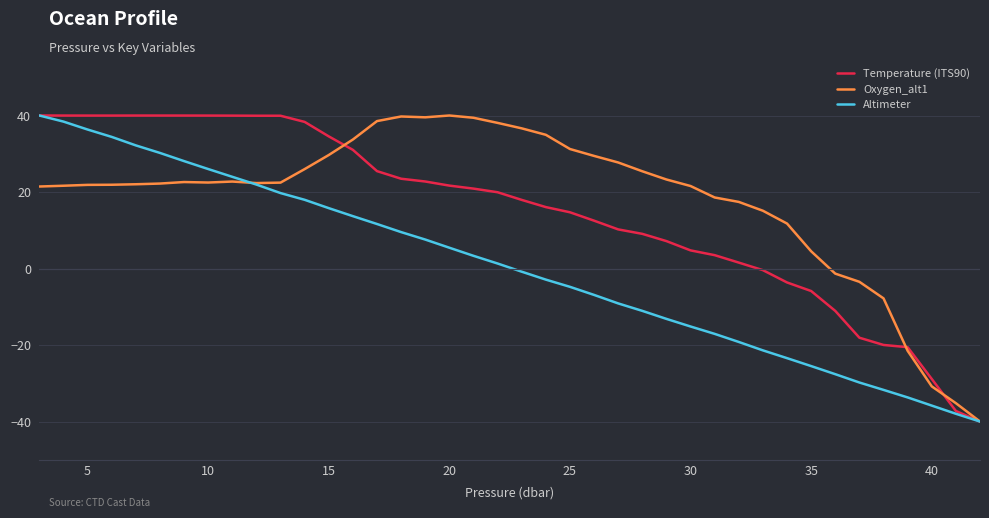

List the series in order of their overall mean, lowest first.

Altimeter, Temperature (ITS90), Oxygen_alt1